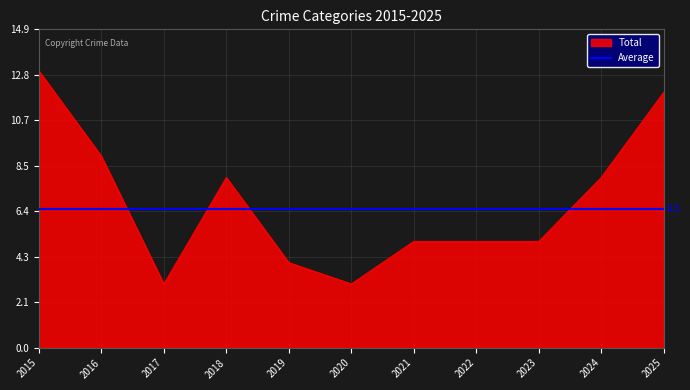

Is it true that Total equals 5 at 2023?

True